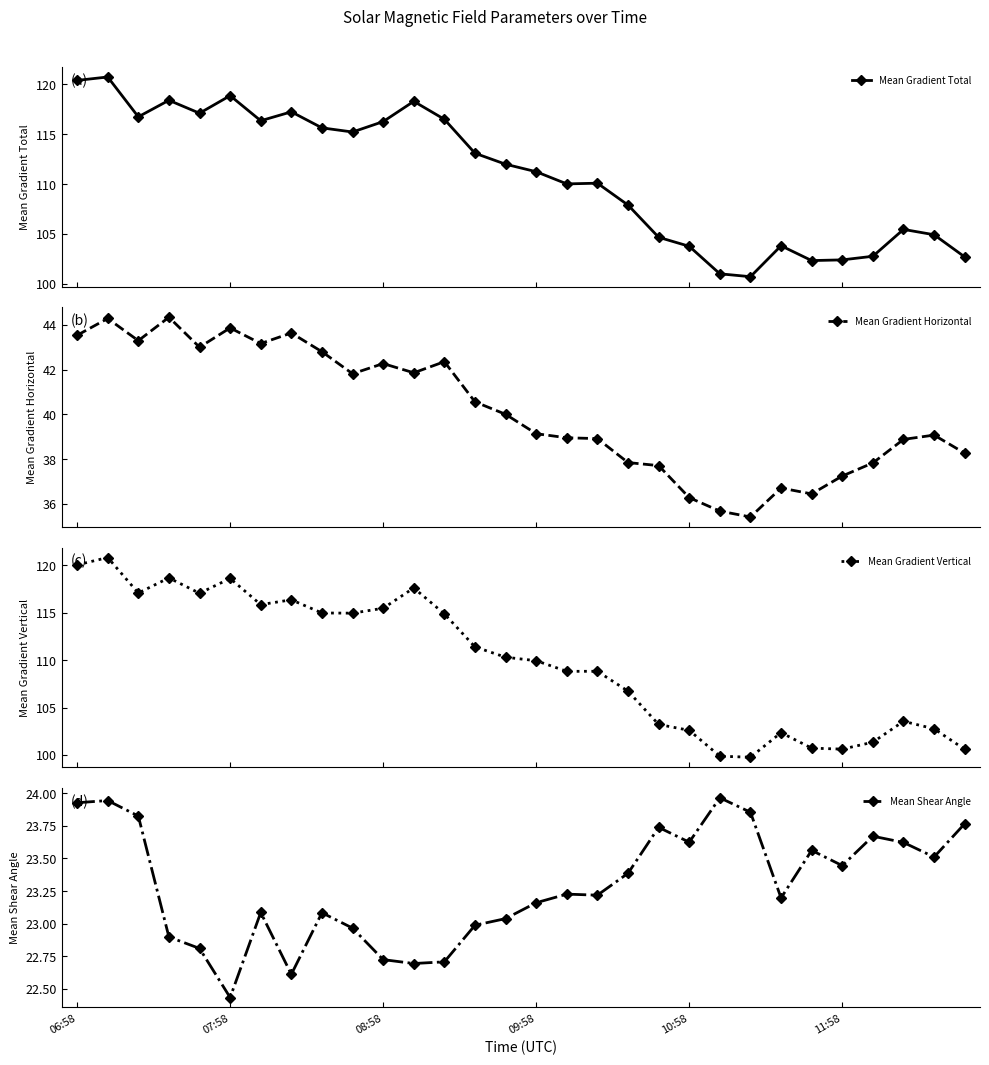

What is the minimum value for Mean Gradient Horizontal?

35.4